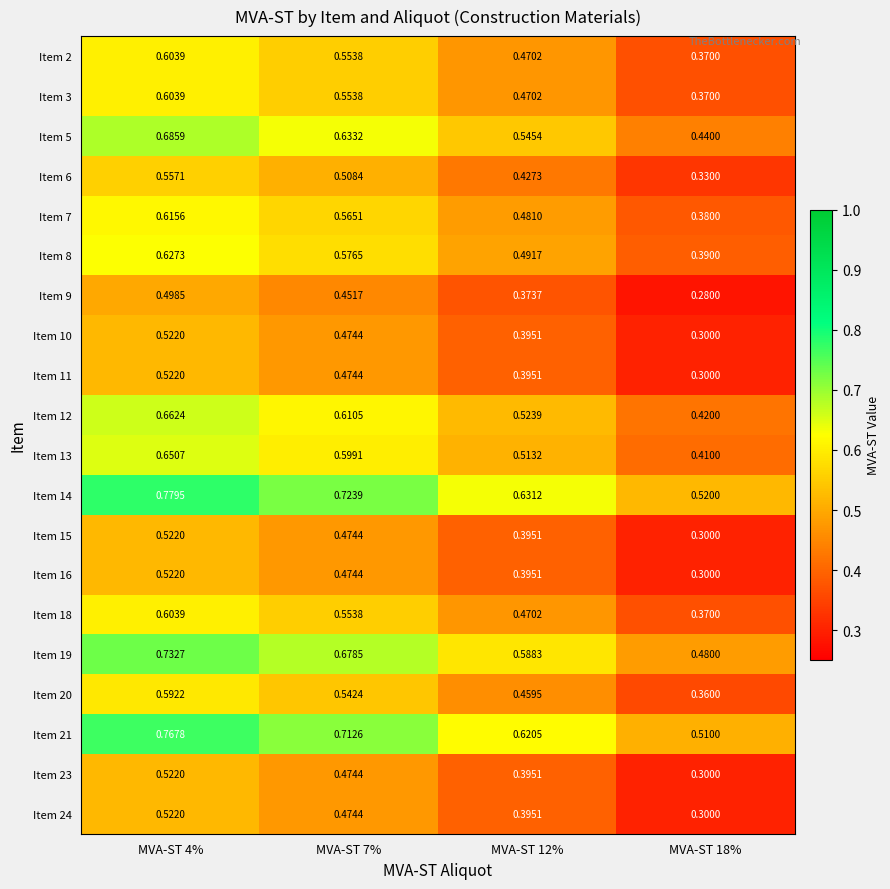

How many data points does each series have?

4